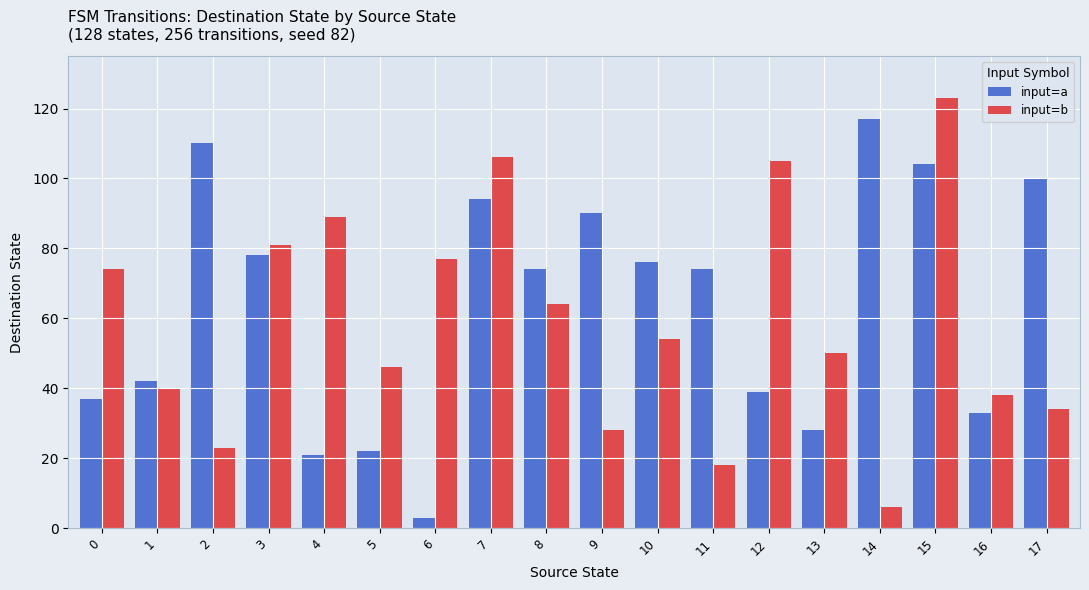

List the series in order of their peak value, highest first.

input=b, input=a